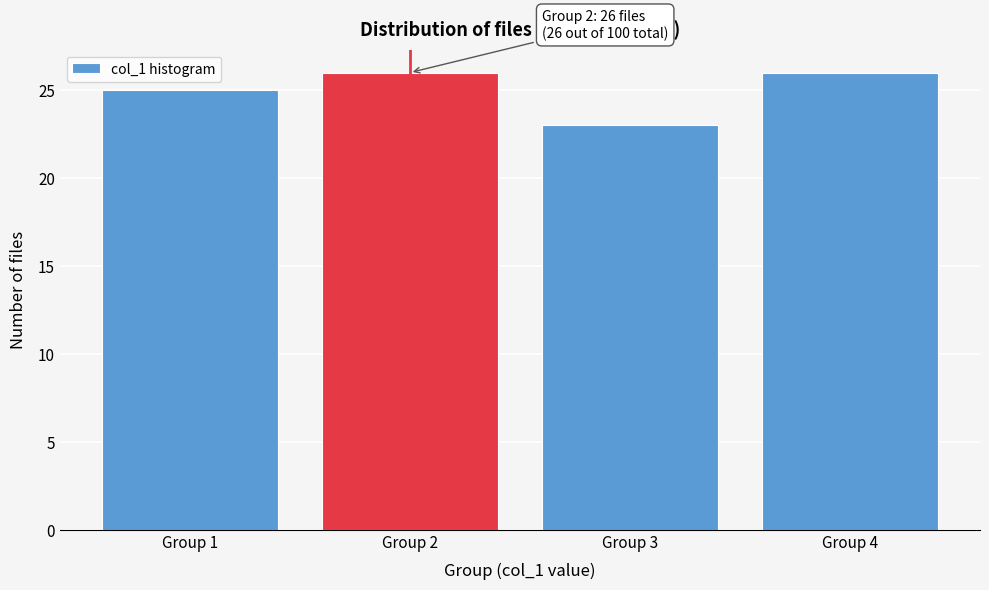

Reading right to left, list all the values displayed in this chart.

26	23	26	25